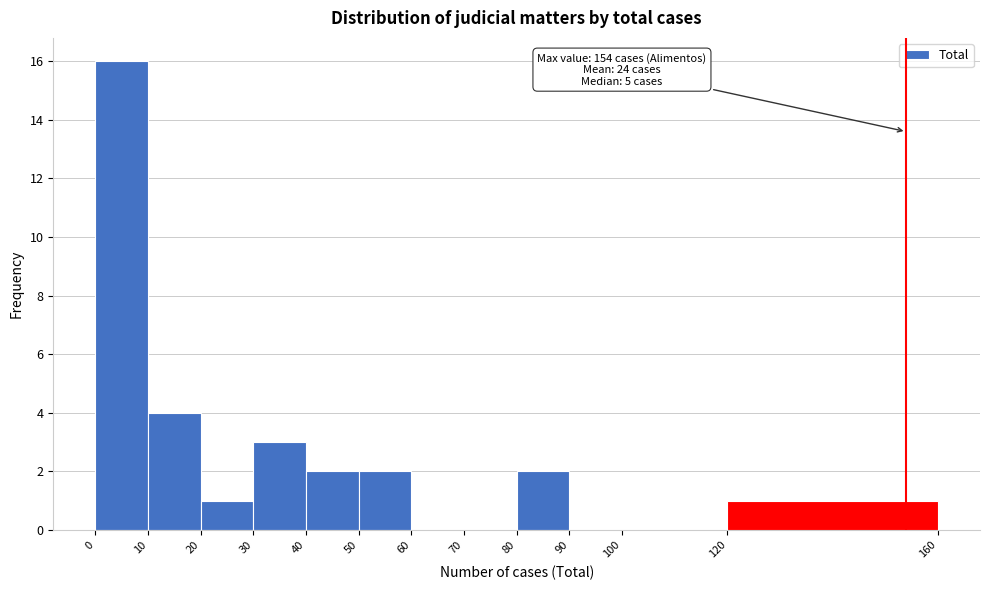

Over which range of the x-axis is the bar tallest?

0 to 10